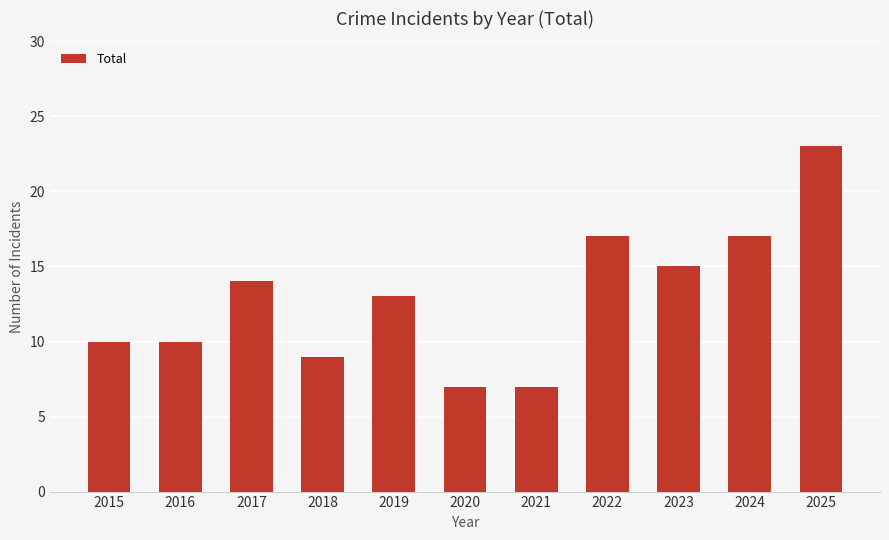

What value does the data have at 2021, to the nearest 10?

10